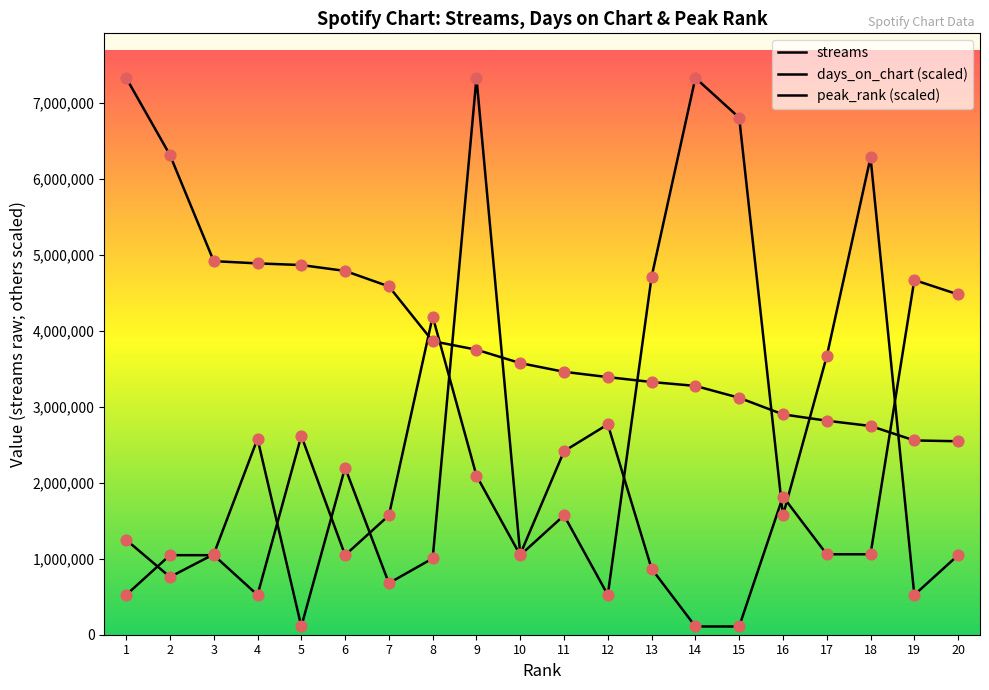

Which series has the largest Y range (max minus min)?

days_on_chart (scaled)